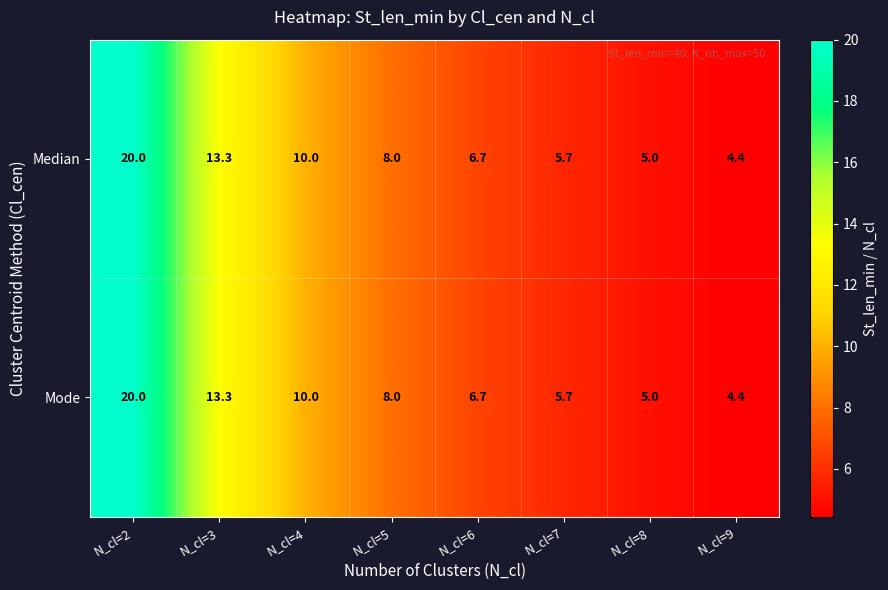

Reading left to right, transcribe all the data shown in this chart.

Median: 20.0	13.3	10.0	8.0	6.7	5.7	5.0	4.4
Mode: 20.0	13.3	10.0	8.0	6.7	5.7	5.0	4.4